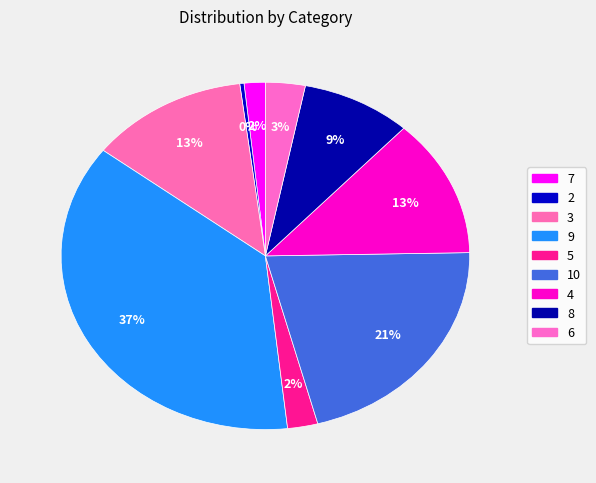

Which category has the smallest portion of the pie?

2